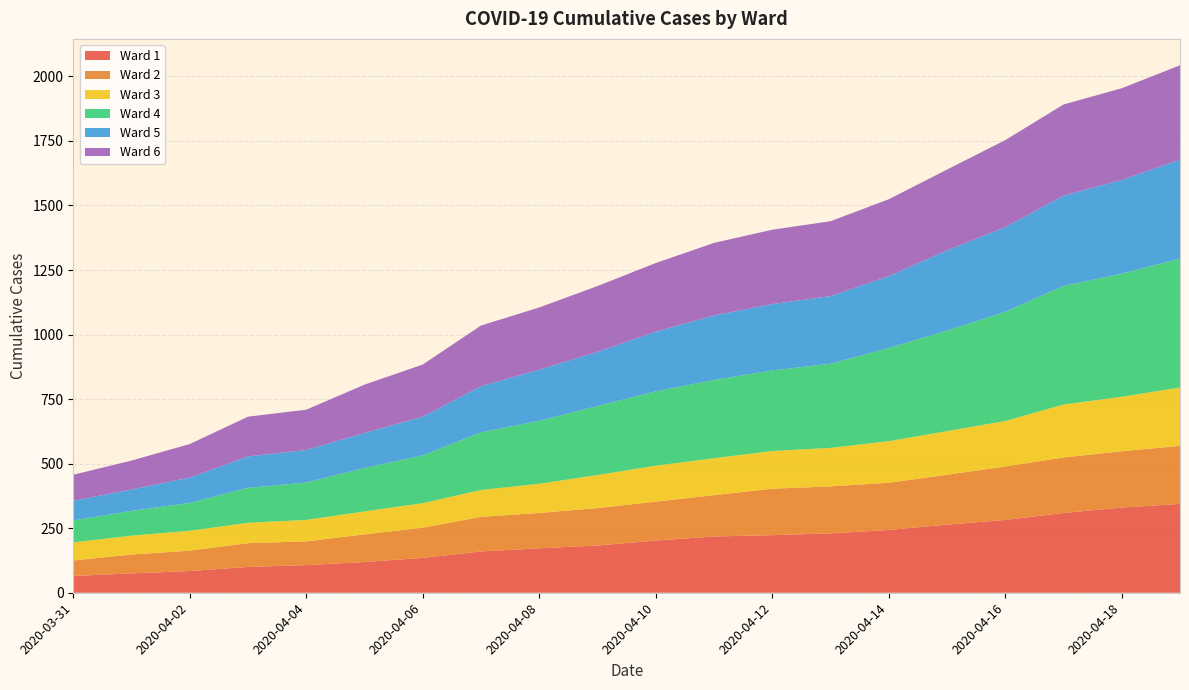

Reading right to left, what are all the values shown in this chart?

Ward 1: 2020-04-19=344	2020-04-18=330	2020-04-17=309	2020-04-16=282	2020-04-15=264	2020-04-14=243	2020-04-13=230	2020-04-12=223	2020-04-11=218	2020-04-10=202	2020-04-09=183	2020-04-08=172	2020-04-07=160	2020-04-06=135	2020-04-05=119	2020-04-04=107	2020-04-03=100	2020-04-02=84	2020-04-01=75	2020-03-31=65
Ward 2: 2020-04-19=225	2020-04-18=218	2020-04-17=215	2020-04-16=207	2020-04-15=193	2020-04-14=183	2020-04-13=182	2020-04-12=180	2020-04-11=160	2020-04-10=151	2020-04-09=145	2020-04-08=137	2020-04-07=134	2020-04-06=117	2020-04-05=107	2020-04-04=92	2020-04-03=92	2020-04-02=79	2020-04-01=73	2020-03-31=60
Ward 3: 2020-04-19=226	2020-04-18=211	2020-04-17=205	2020-04-16=176	2020-04-15=169	2020-04-14=161	2020-04-13=149	2020-04-12=146	2020-04-11=143	2020-04-10=139	2020-04-09=128	2020-04-08=113	2020-04-07=104	2020-04-06=95	2020-04-05=89	2020-04-04=83	2020-04-03=79	2020-04-02=77	2020-04-01=73	2020-03-31=70
Ward 4: 2020-04-19=499	2020-04-18=477	2020-04-17=459	2020-04-16=423	2020-04-15=389	2020-04-14=361	2020-04-13=326	2020-04-12=312	2020-04-11=303	2020-04-10=288	2020-04-09=267	2020-04-08=244	2020-04-07=223	2020-04-06=185	2020-04-05=168	2020-04-04=145	2020-04-03=135	2020-04-02=108	2020-04-01=96	2020-03-31=85
Ward 5: 2020-04-19=383	2020-04-18=363	2020-04-17=350	2020-04-16=328	2020-04-15=311	2020-04-14=278	2020-04-13=262	2020-04-12=257	2020-04-11=250	2020-04-10=231	2020-04-09=210	2020-04-08=198	2020-04-07=179	2020-04-06=150	2020-04-05=136	2020-04-04=126	2020-04-03=122	2020-04-02=98	2020-04-01=83	2020-03-31=76
Ward 6: 2020-04-19=366	2020-04-18=355	2020-04-17=353	2020-04-16=337	2020-04-15=313	2020-04-14=298	2020-04-13=290	2020-04-12=288	2020-04-11=281	2020-04-10=266	2020-04-09=255	2020-04-08=241	2020-04-07=235	2020-04-06=202	2020-04-05=187	2020-04-04=156	2020-04-03=154	2020-04-02=130	2020-04-01=112	2020-03-31=101